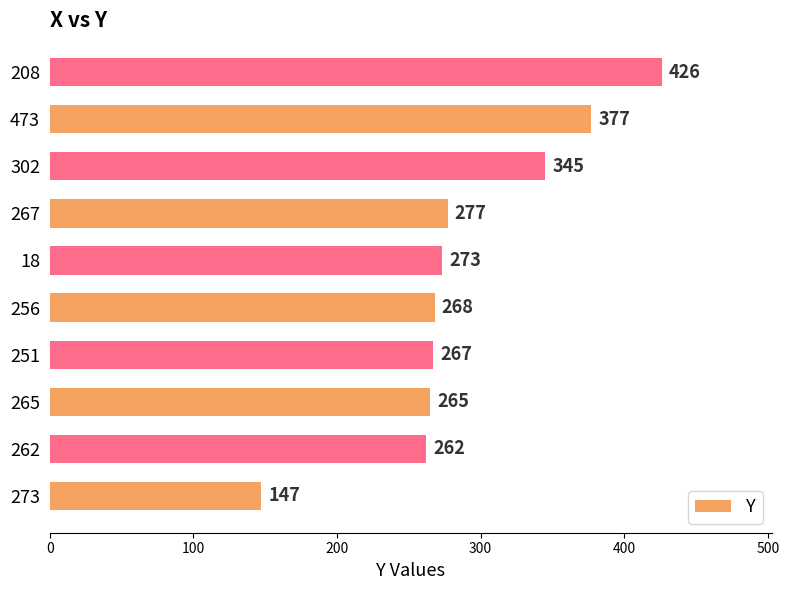

What is the difference between the second highest and minimum values?

230